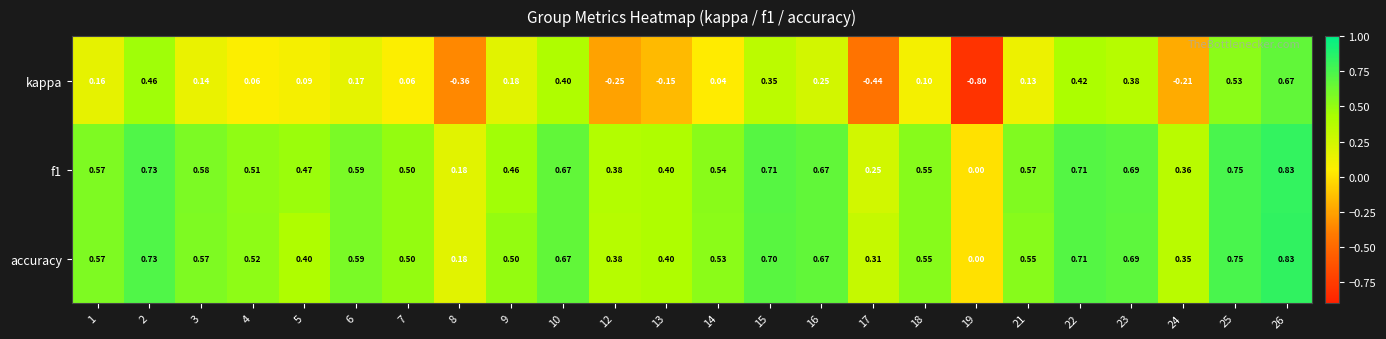

How many distinct data groups are displayed?

3